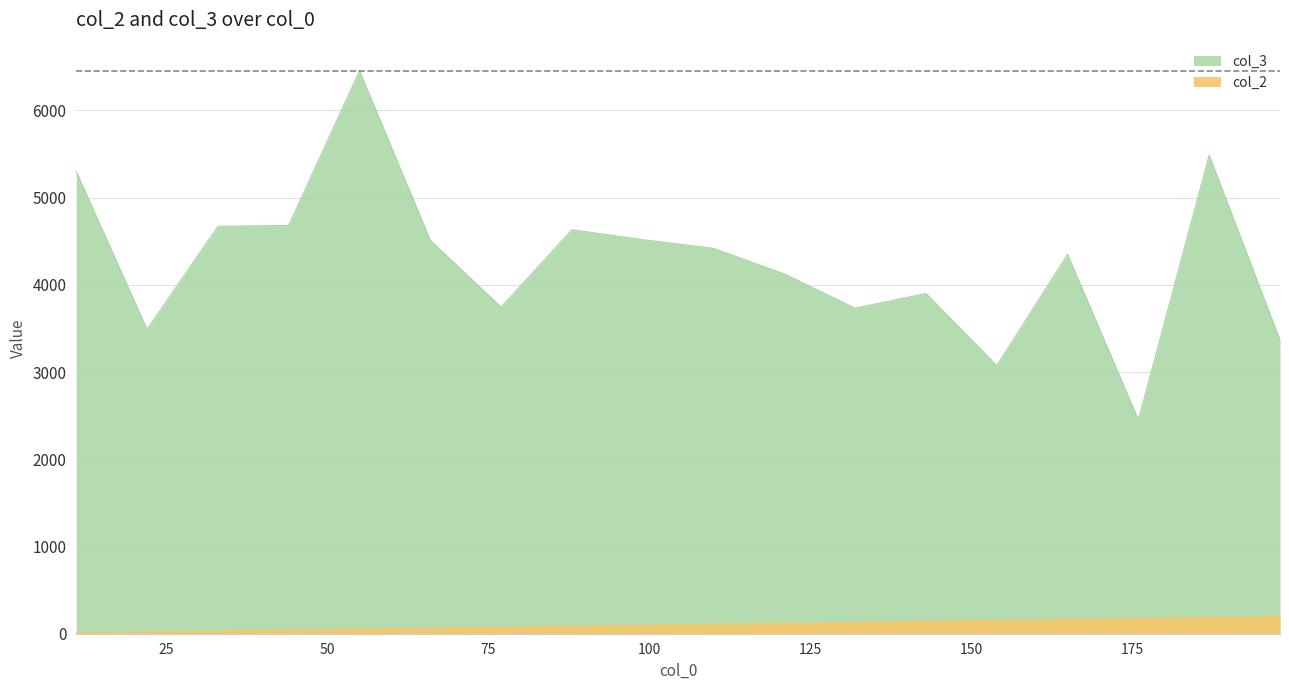

What are all the series names shown in the legend?

col_2, col_3